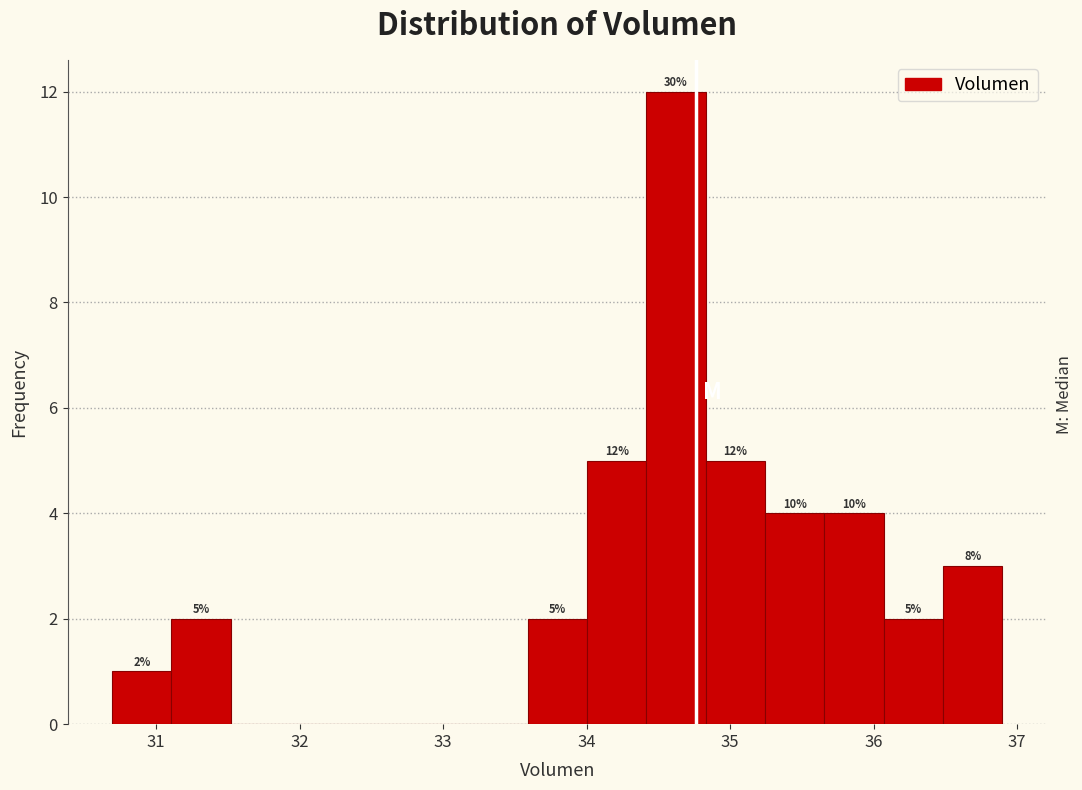

Which range on the x-axis has the tallest bar?

34.4 to 34.8